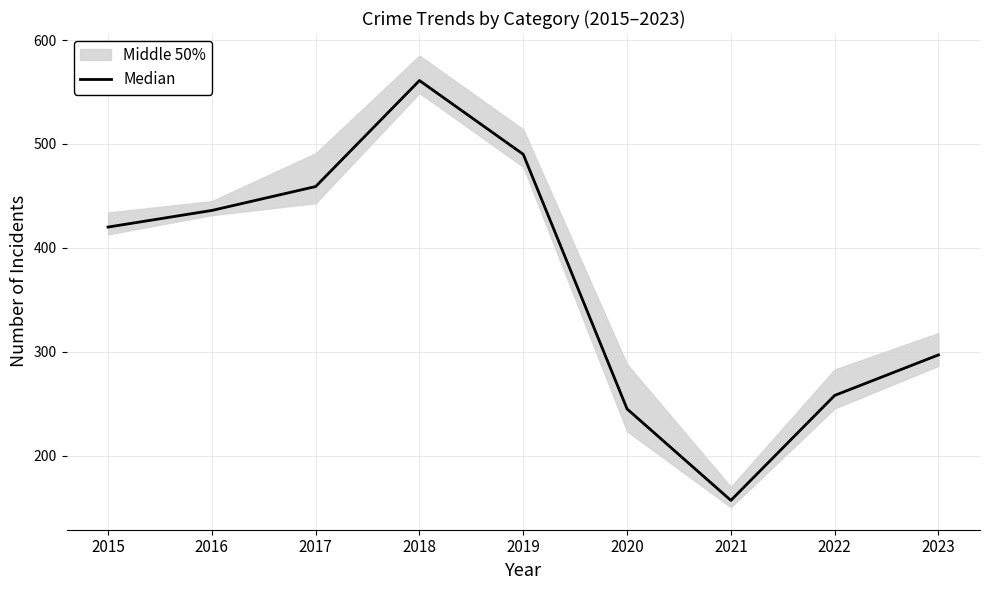

How many points are higher than both their immediate neighbors (excluding endpoints)?

1